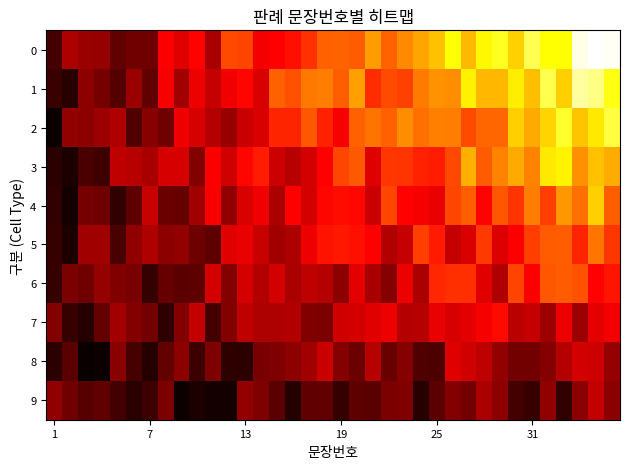

At which category is the sum across all series the highest?

34